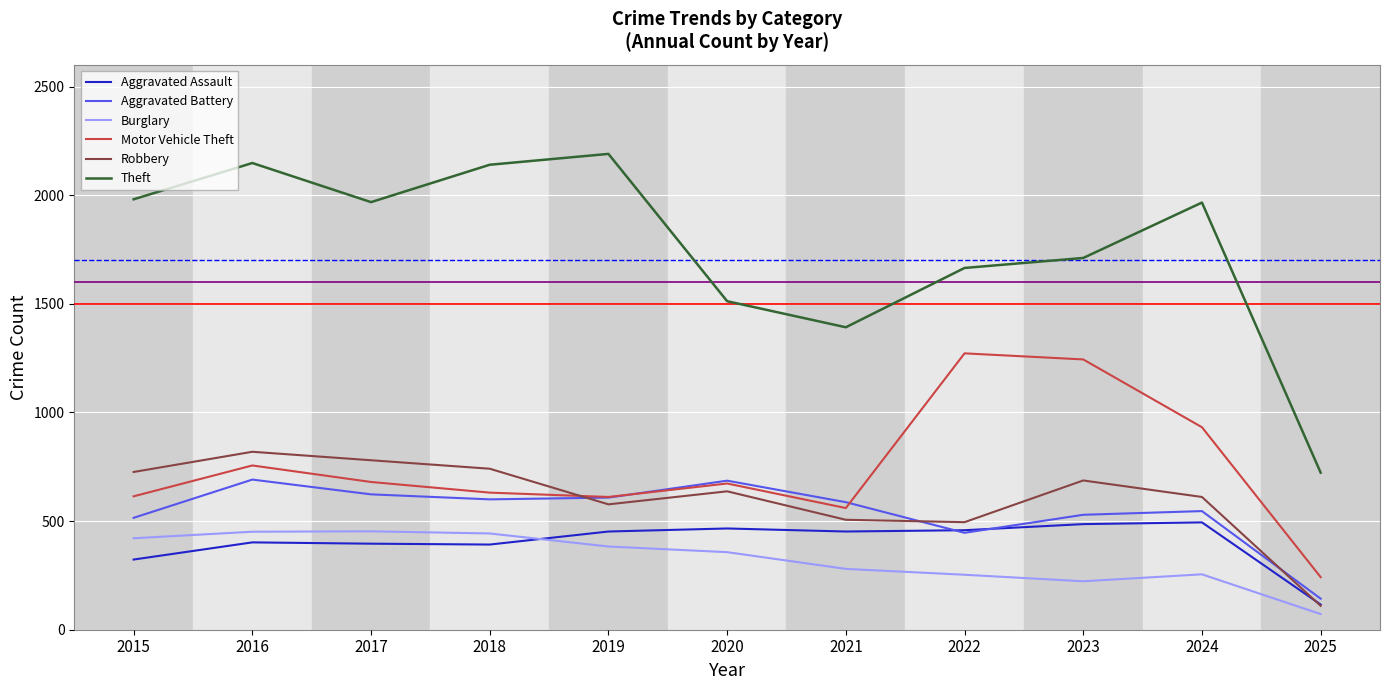

Where is Motor Vehicle Theft nearest to the value 757?

2016